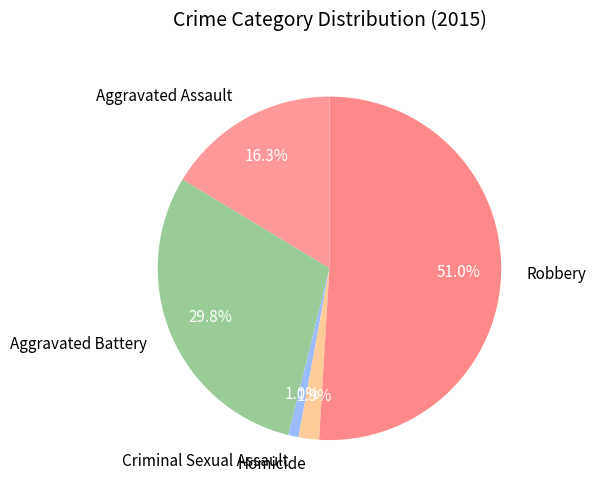

Does any single category account for the majority?

Yes